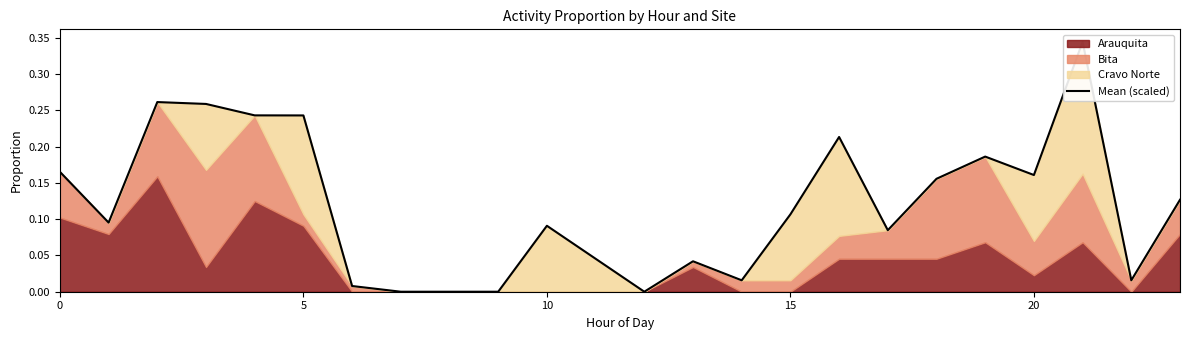

Reading left to right, extract all data points from this chart.

0.2	0.1	0.3	0.3	0.2	0.2	0.0	0.0	0.0	0.0	0.1	0.0	0.0	0.0	0.0	0.1	0.2	0.1	0.2	0.2	0.2	0.3	0.0	0.1